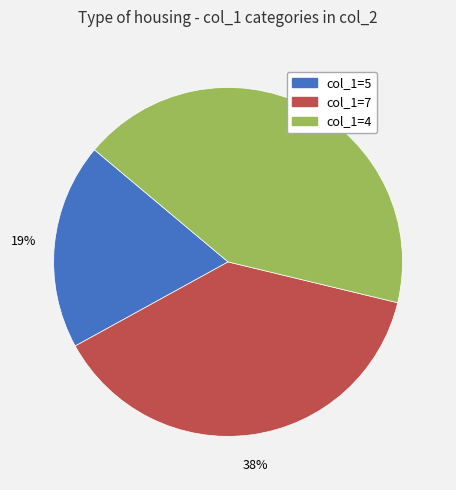

Which slice is the largest?

col_1=4